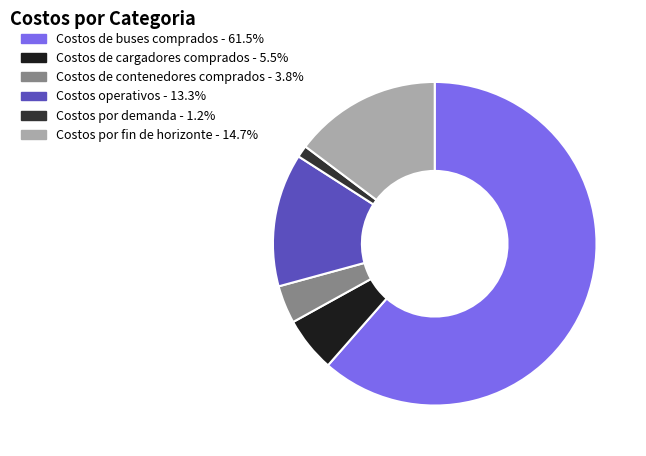

What is the majority slice?

Costos de buses comprados